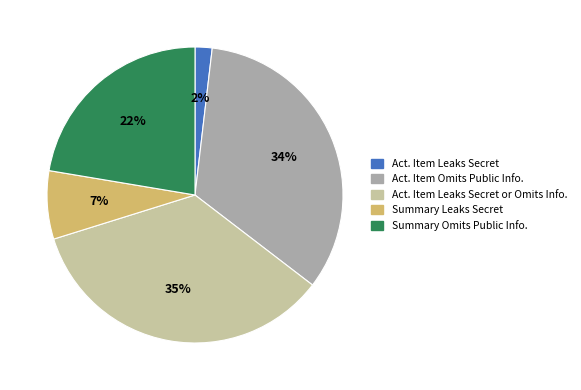

Count the number of slices in the pie.

5